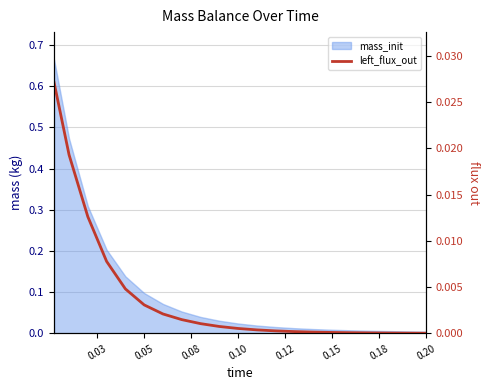

What is the sum of all values?

0.1